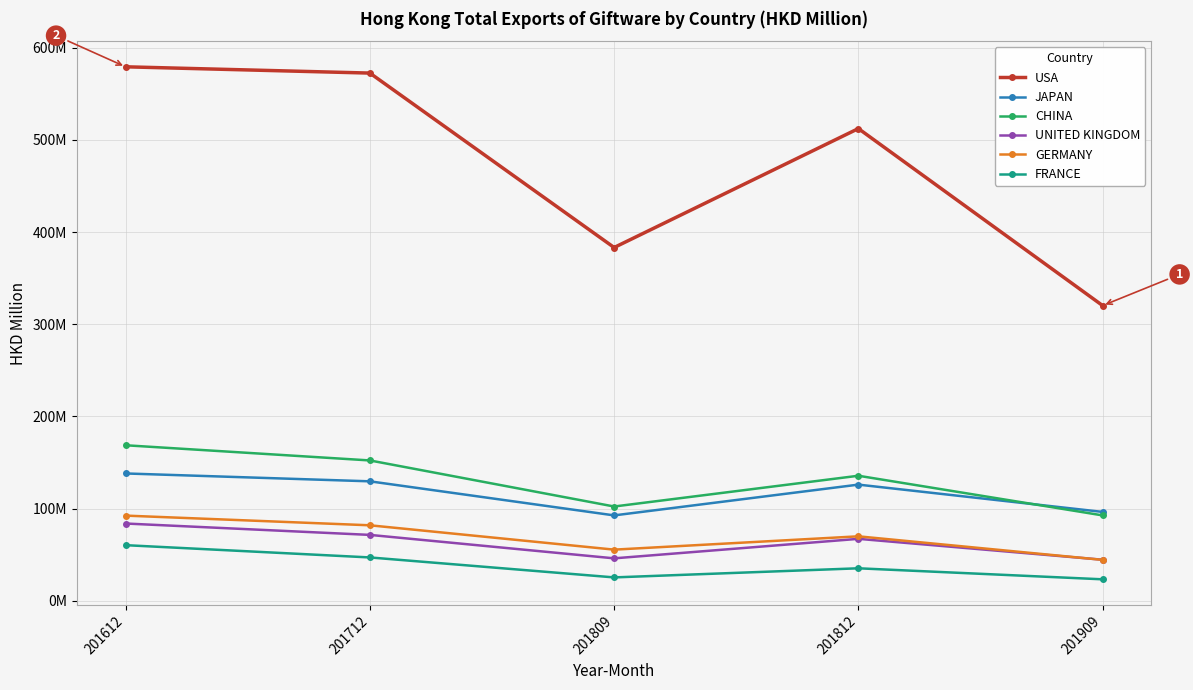

What is the value of the GERMANY point at the 4th from the left?

70.0